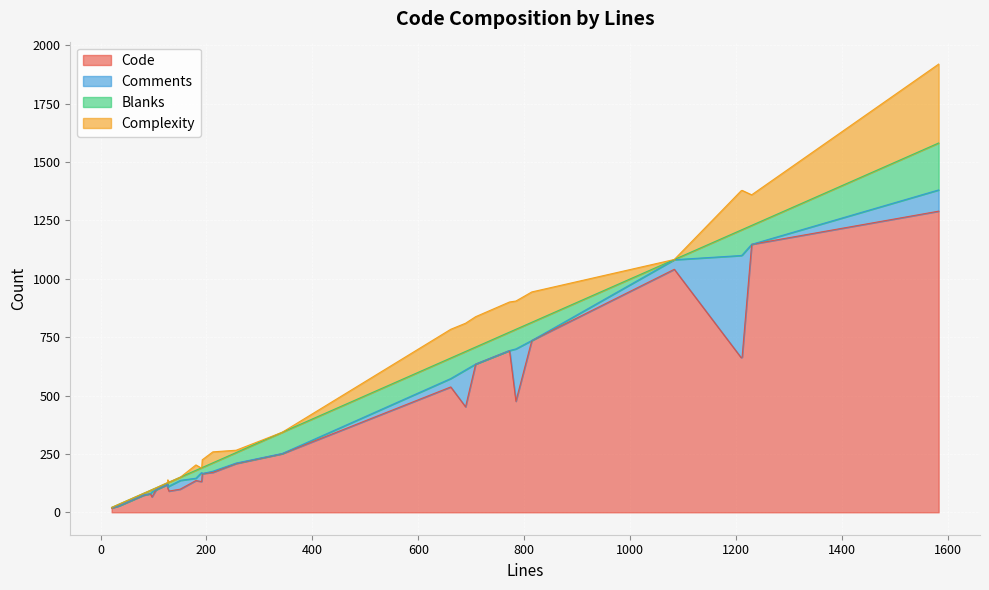

True or false: Complexity has a value of 121 at 784.

True